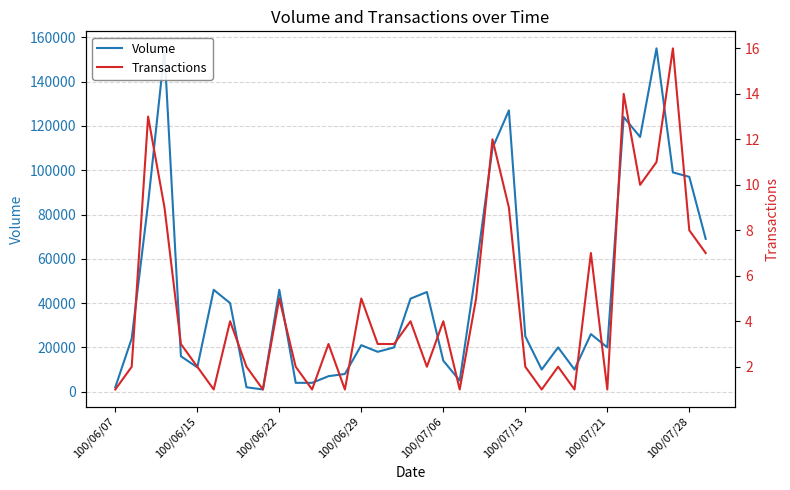

What is the total value across all series at 13?

7003